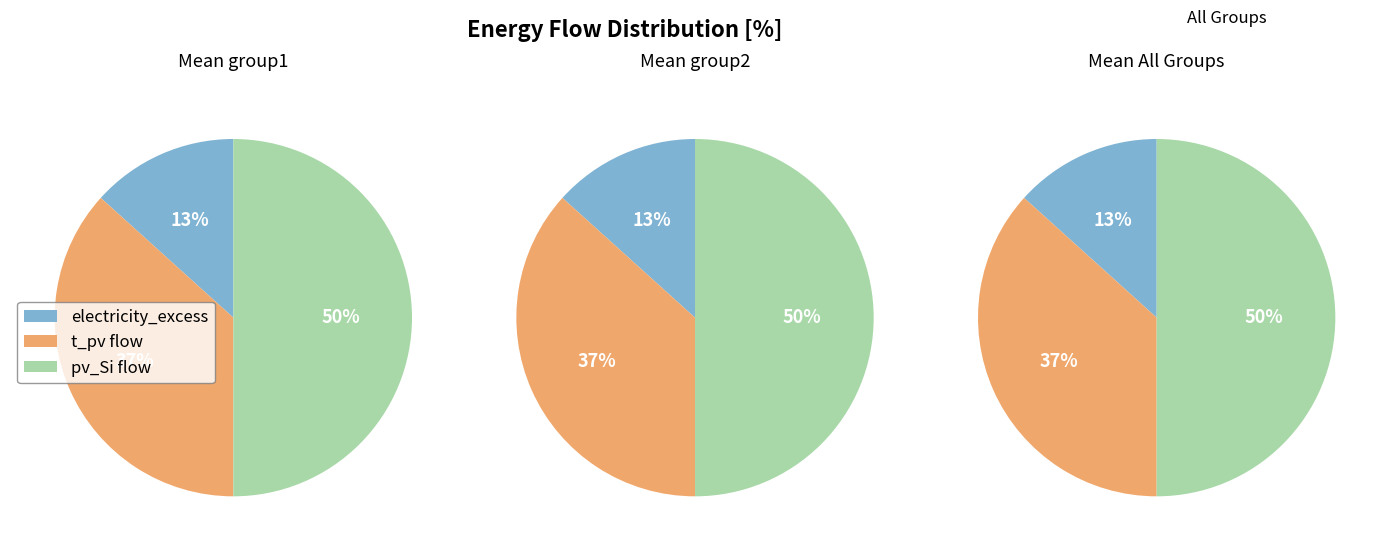

Rank the categories by value from highest to lowest.

pv_Si flow, t_pv flow, electricity_excess